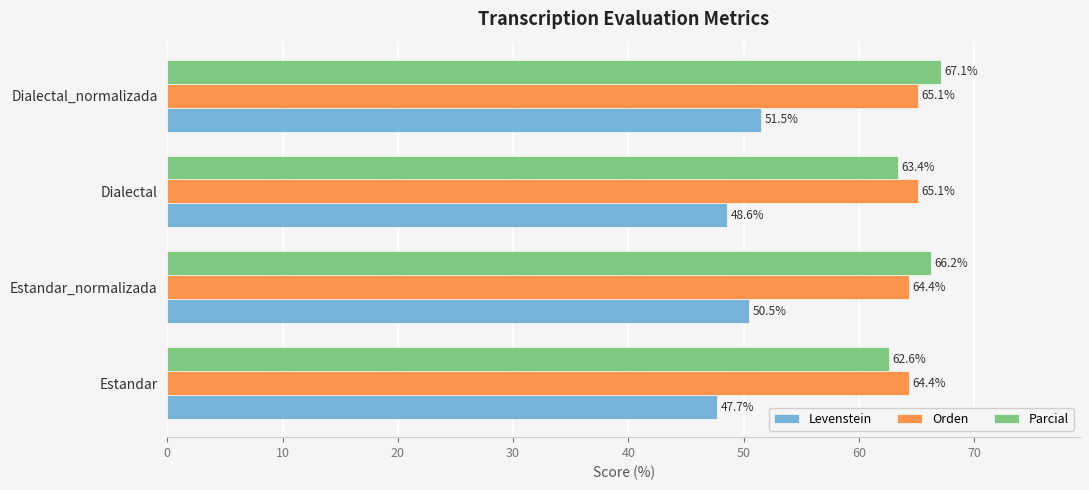

The value of Orden at Dialectal_normalizada is 14.7. True or false?

False